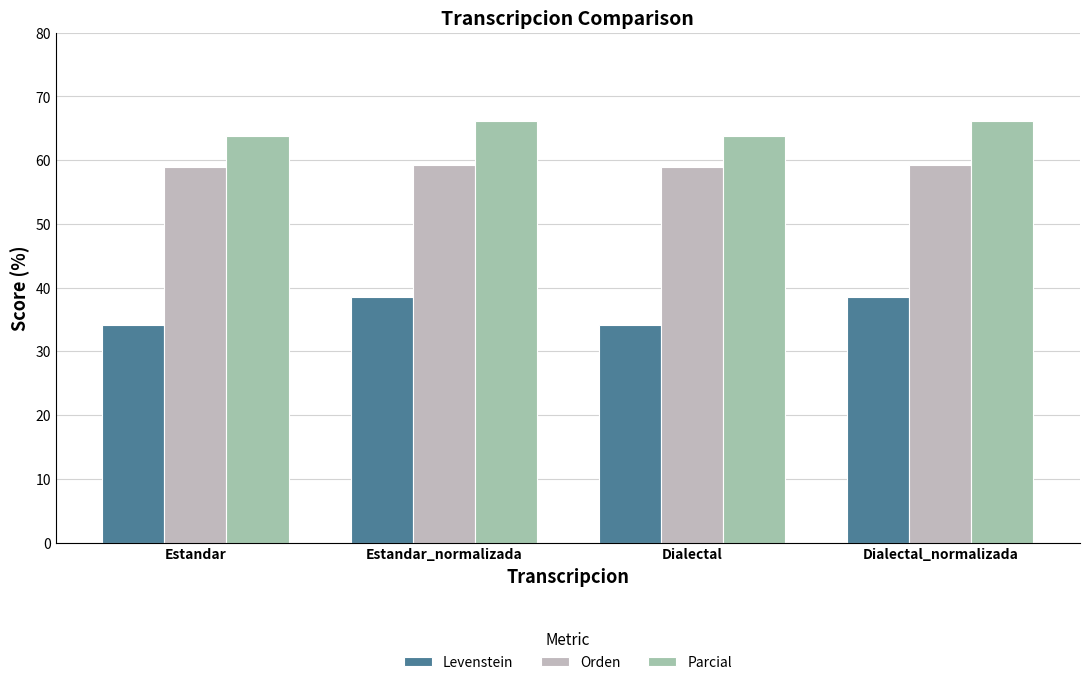

What is the sum of all Parcial values?

259.9